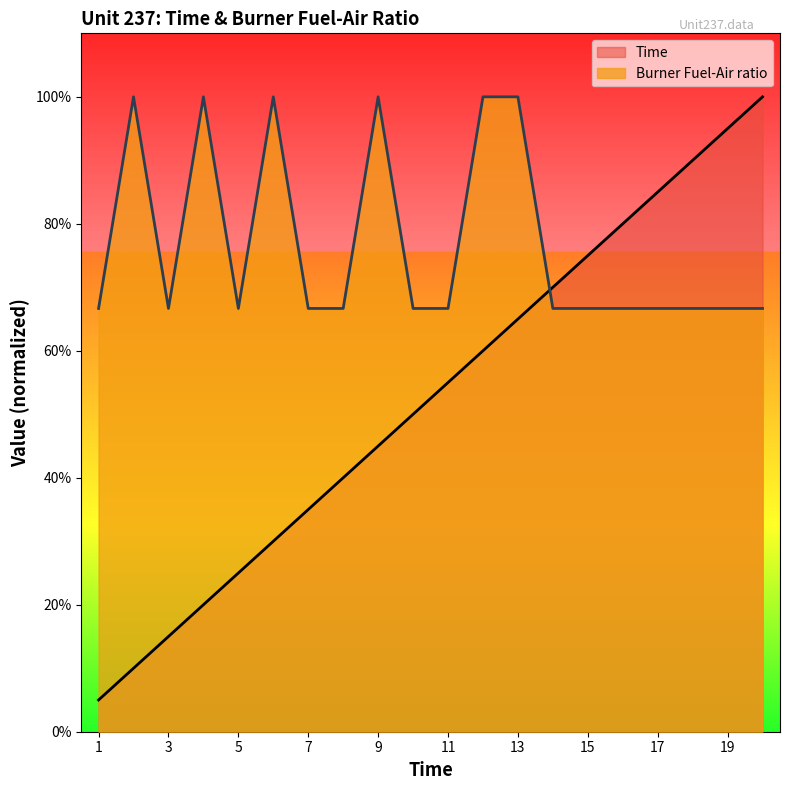

Where is Burner Fuel-Air ratio nearest to the value 0?

1